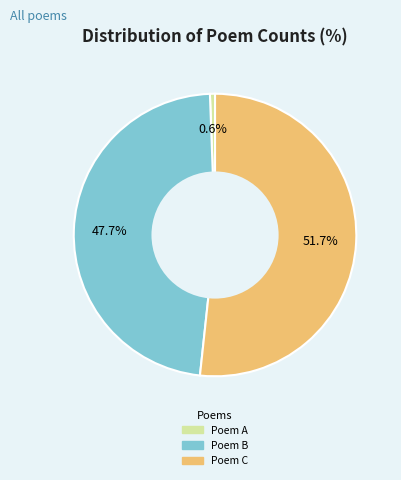

Does any single category account for the majority?

Yes